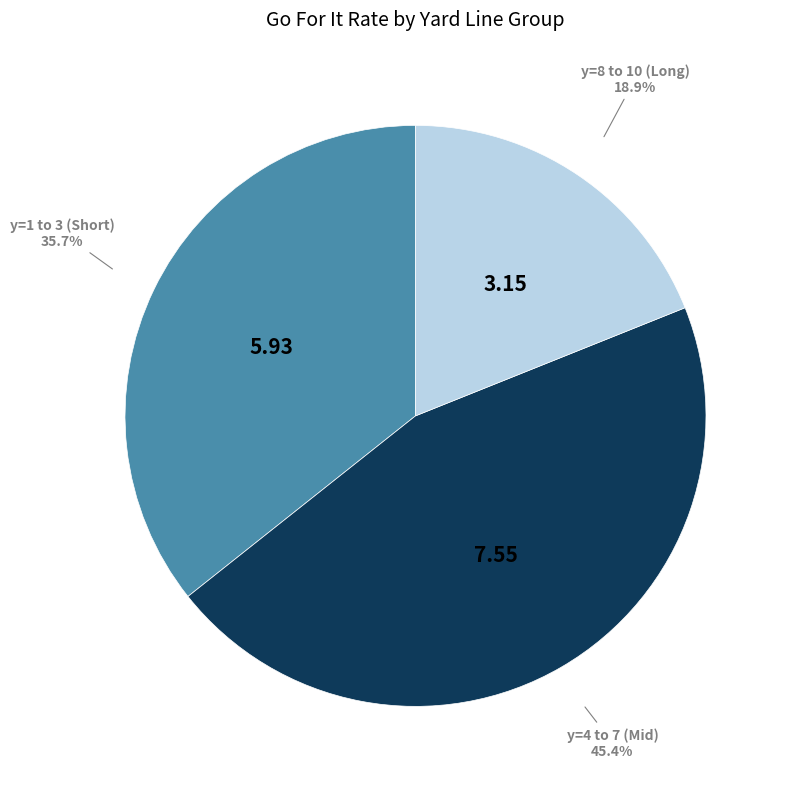

Rank the categories by value from highest to lowest.

y=4 to 7 (Mid), y=1 to 3 (Short), y=8 to 10 (Long)